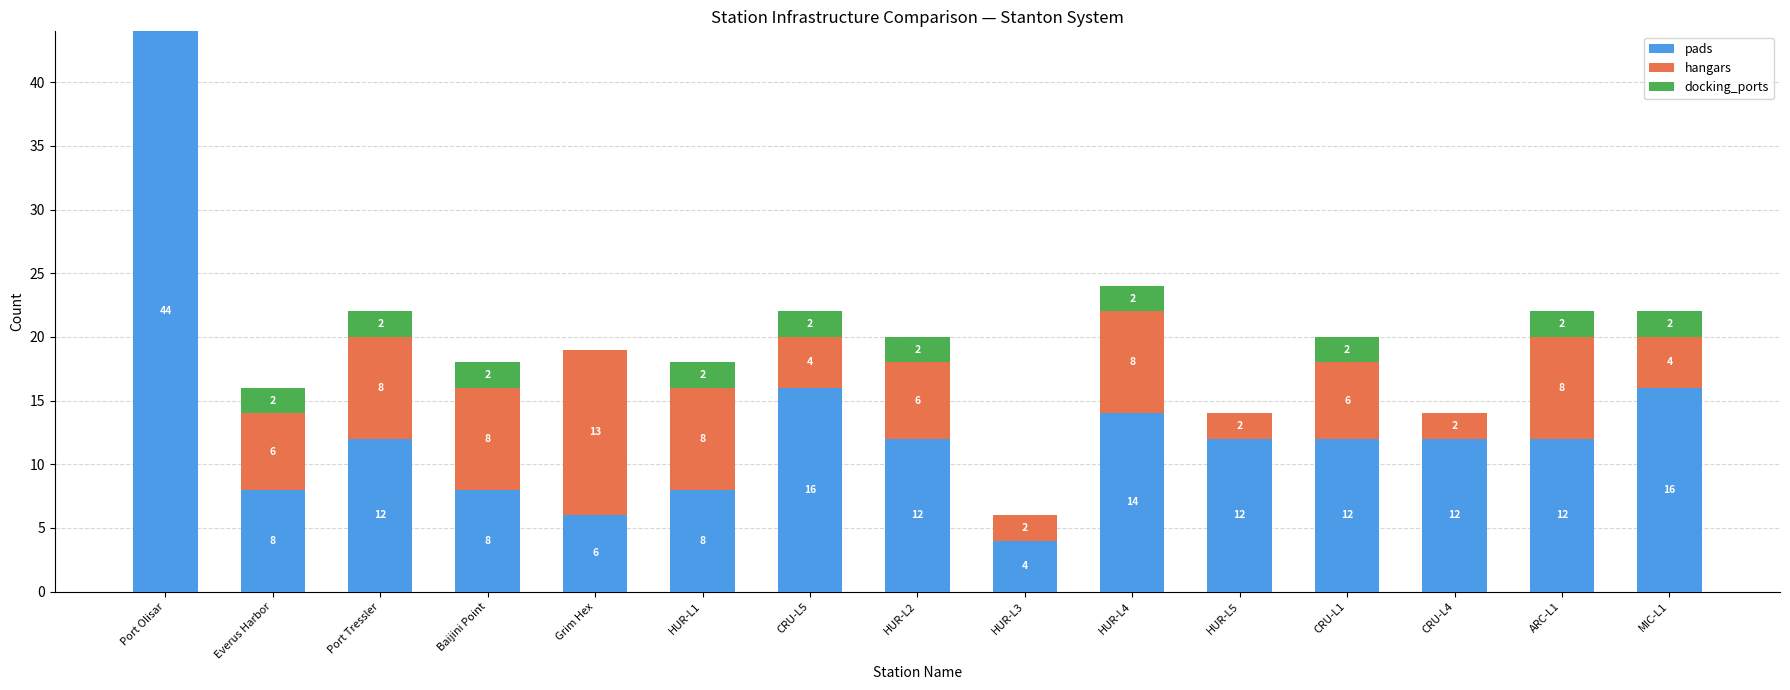

Which category has the highest value in the pads series?

Port Olisar